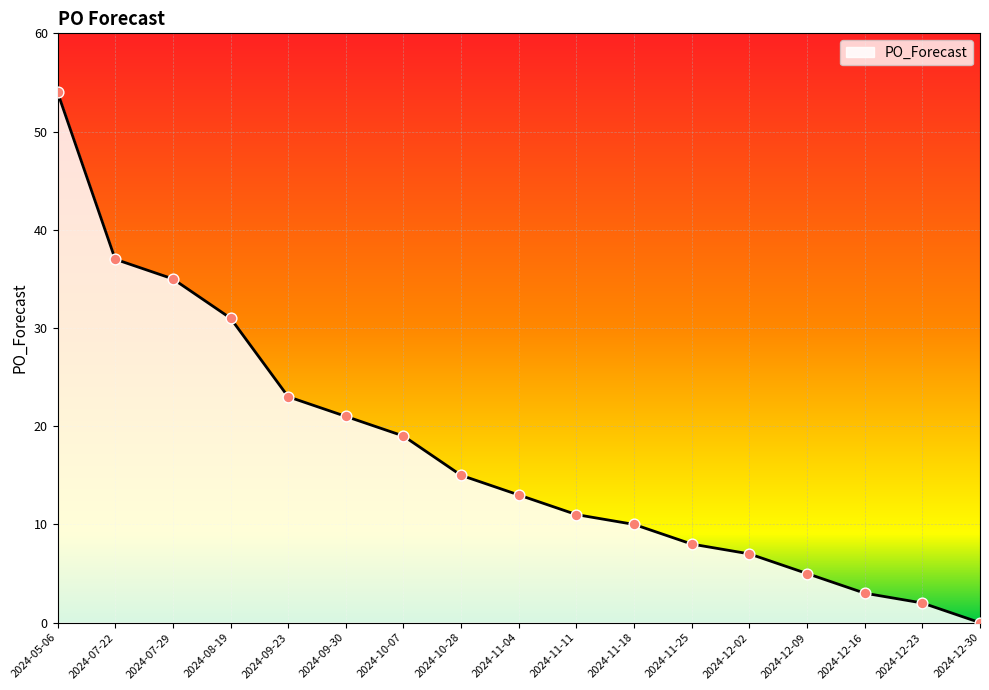

What is the ratio of the value at 2024-09-30 to the value at 2024-10-07?

1.1